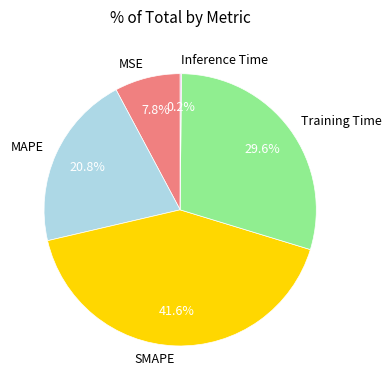

Which category has the biggest portion of the pie?

SMAPE